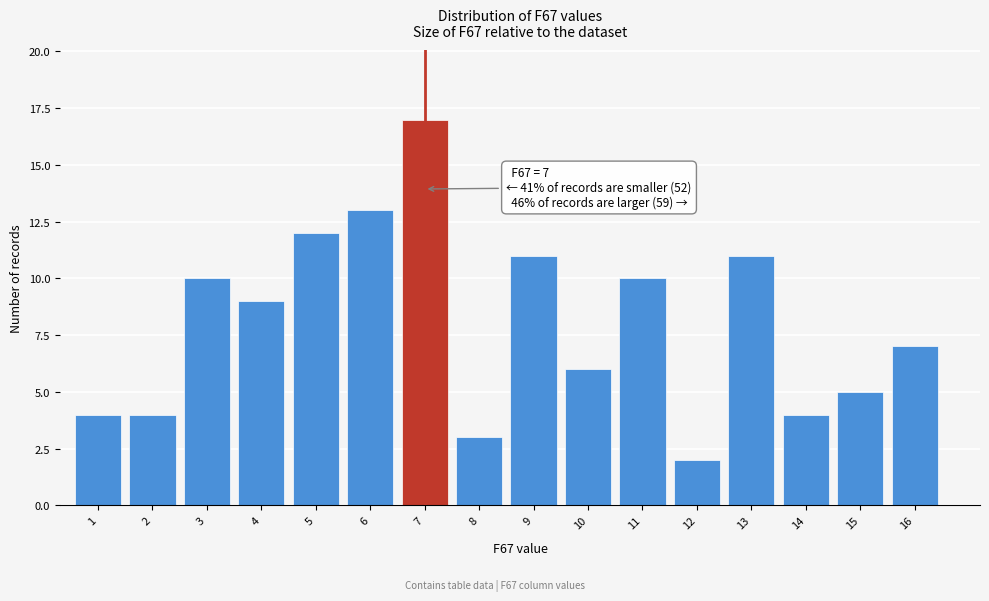

Reading left to right, list all the values displayed in this chart.

4	4	10	9	12	13	17	3	11	6	10	2	11	4	5	7